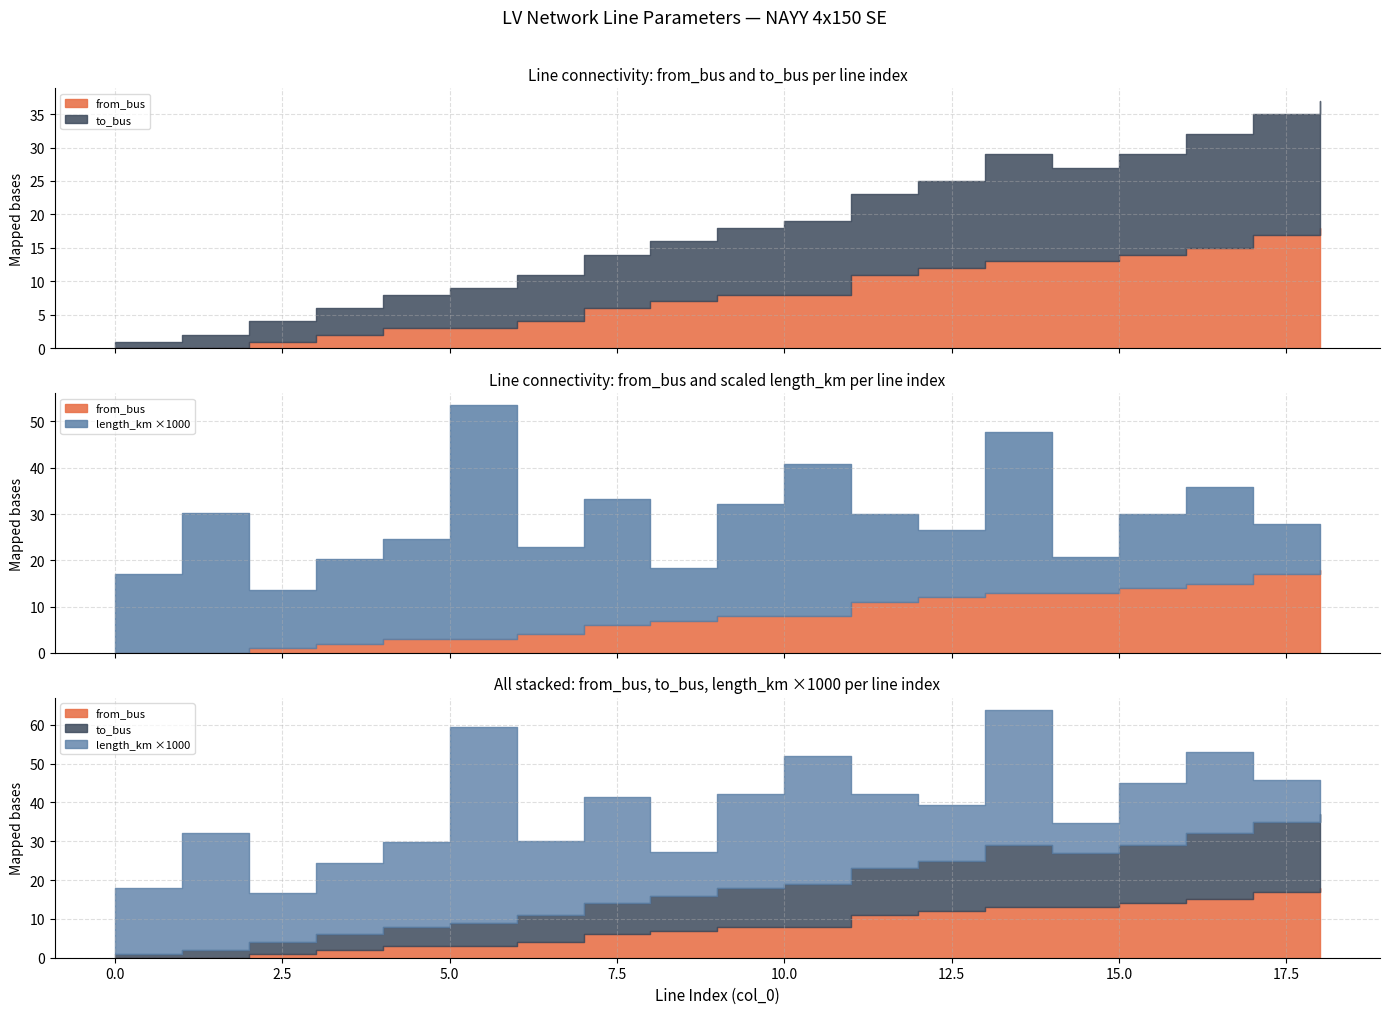

Between 0 and 13, which series saw the biggest shift?

to_bus